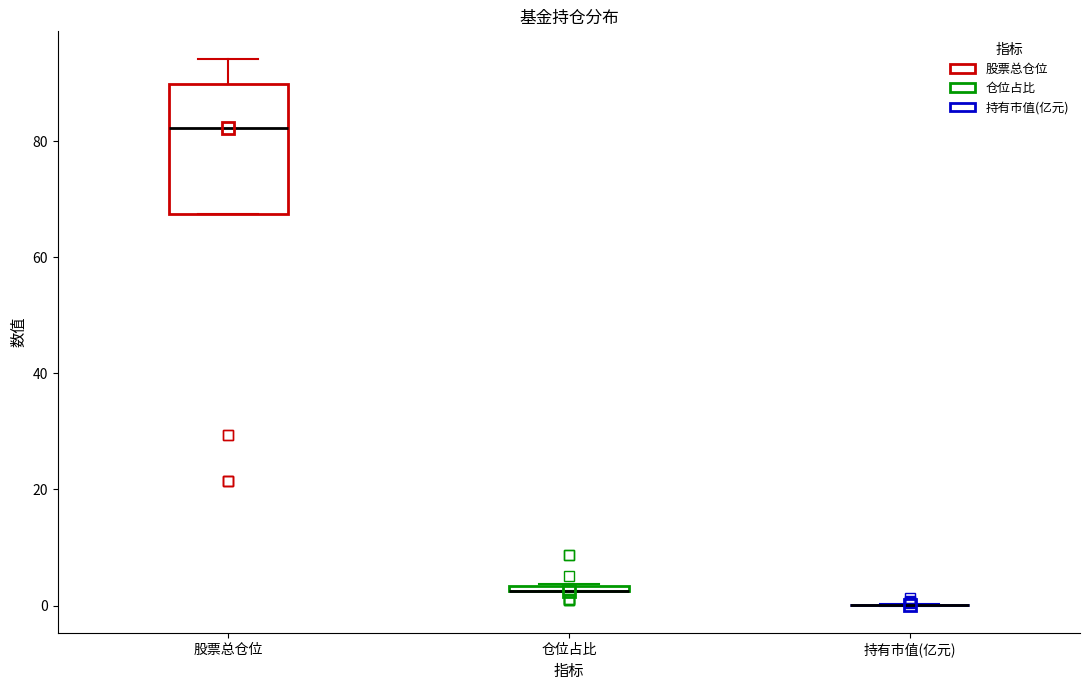

Comparing the boxes themselves (not the whiskers), which one is the tallest?

股票总仓位